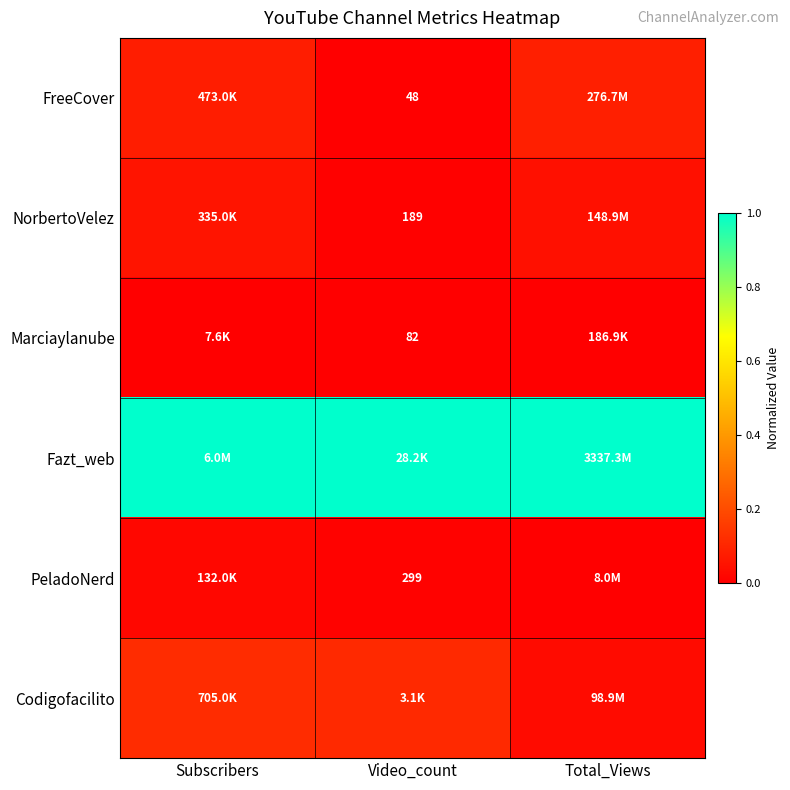

Which category has the lowest value across all series?

Video_count